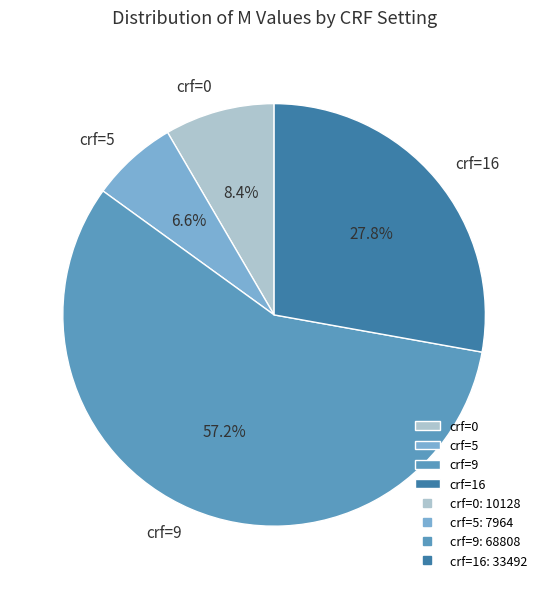

The crf=16 slice represents 38% of the pie. True or false?

False